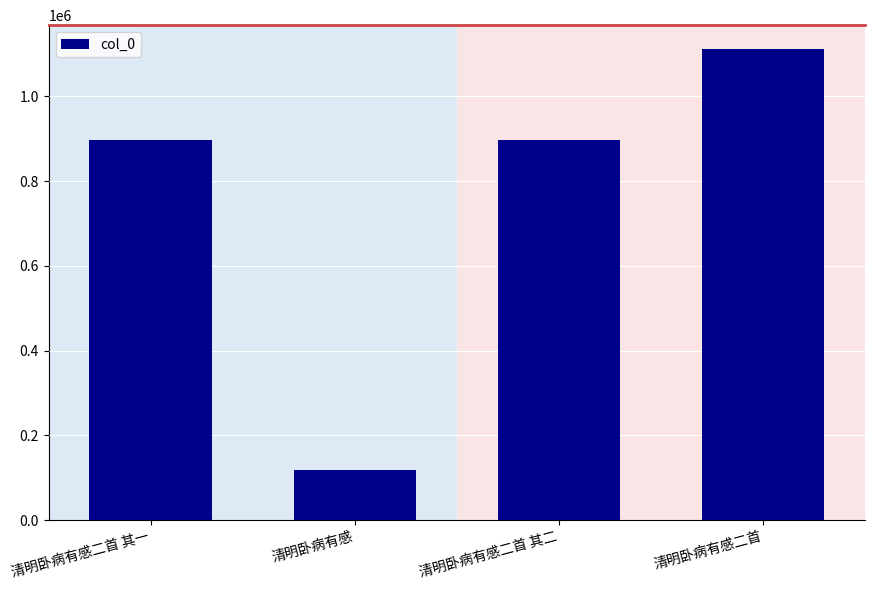

Read the value at 清明卧病有感.

117165